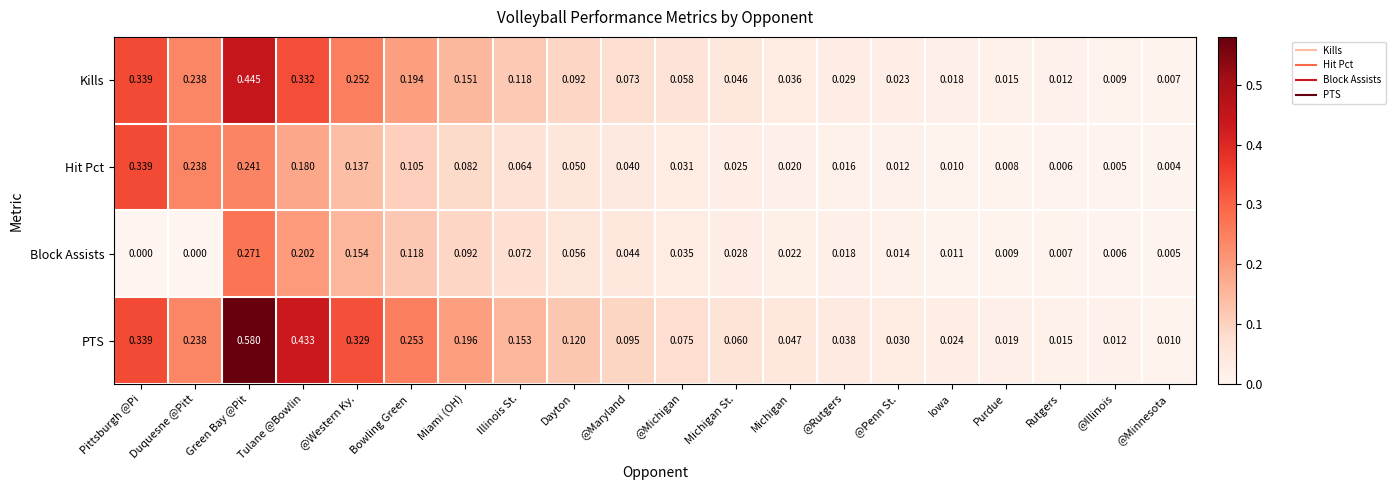

Which series has the widest spread of values?

PTS